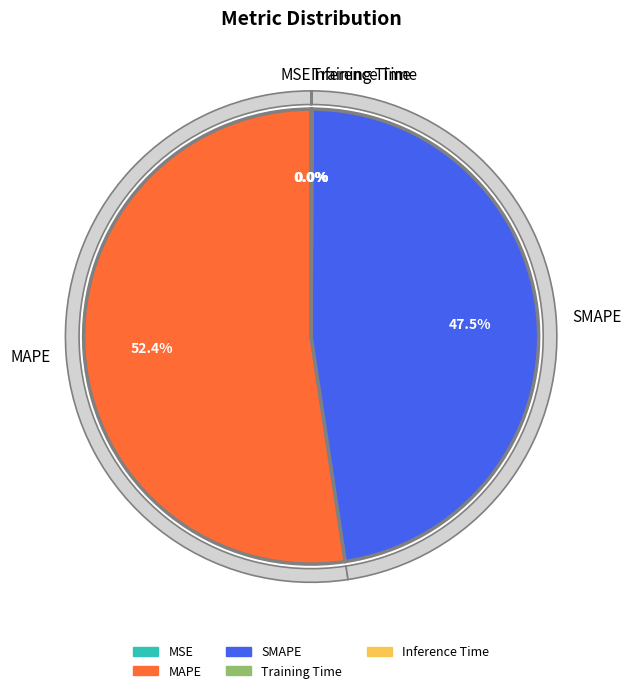

How many segments does this pie chart have?

5